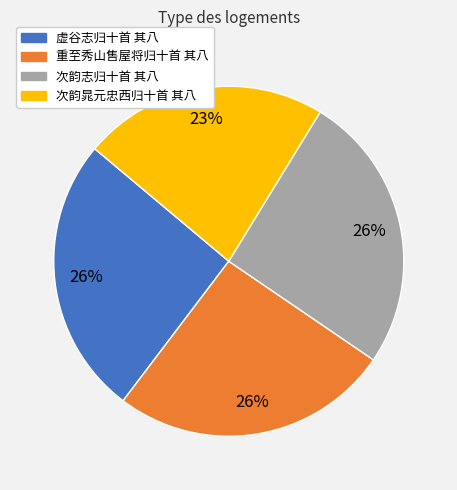

To the nearest percent, what is the difference between the largest and smallest slice percentages?

3%